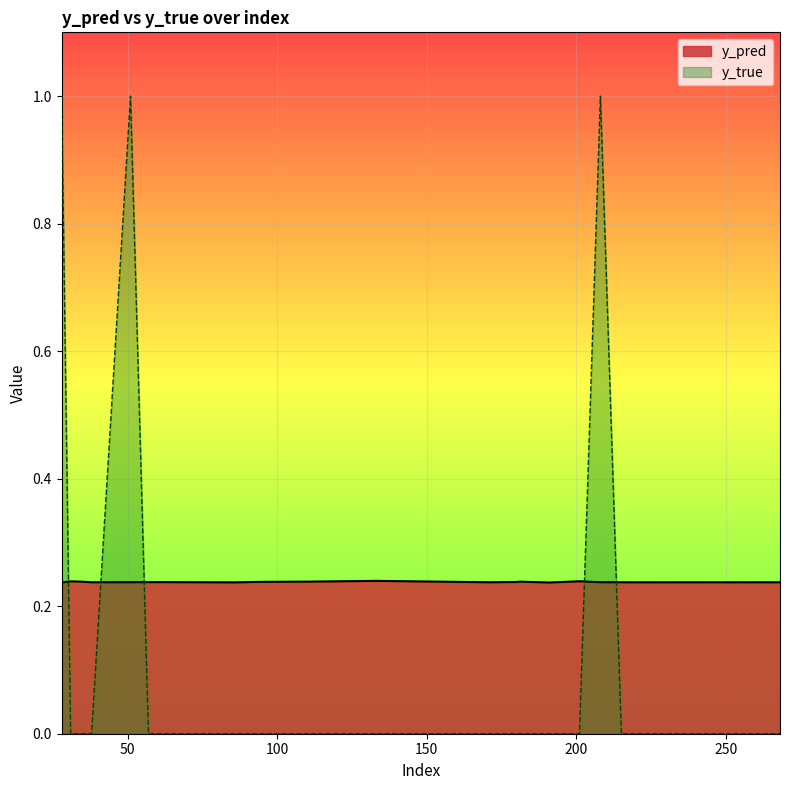

In y_true, how many points are higher than both neighbors (excluding endpoints)?

2